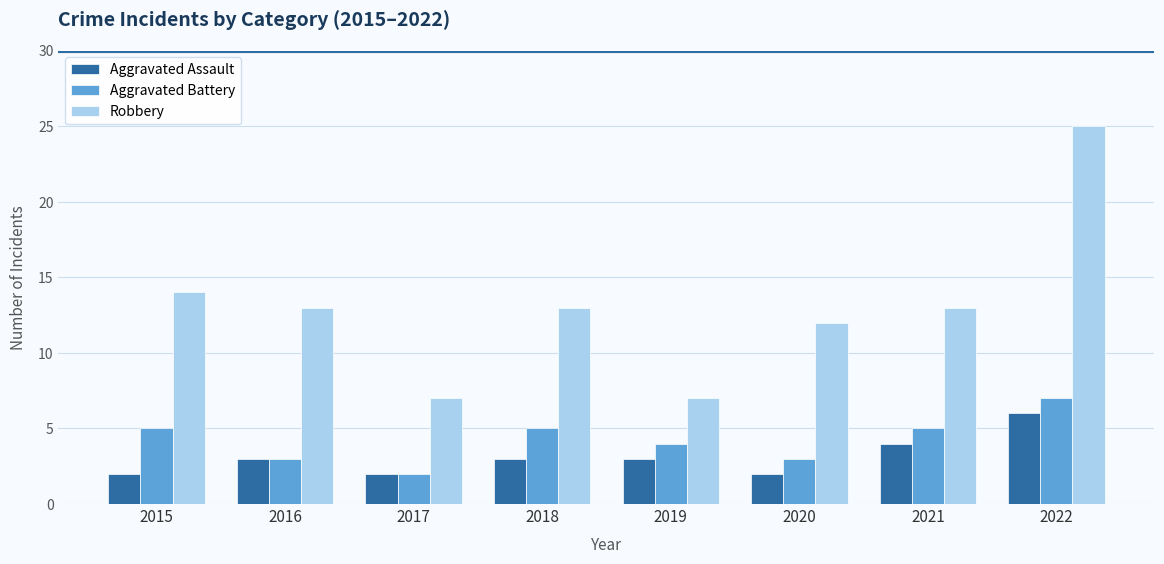

At how many categories does at least one series exceed 17?

1